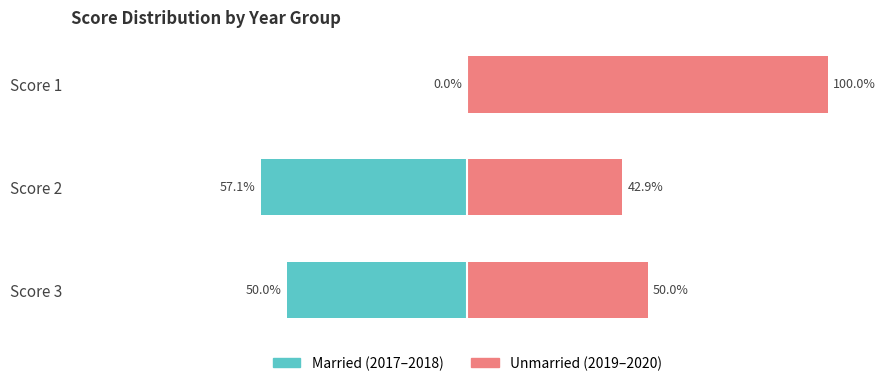

How many data points in Unmarried are above 50?

1